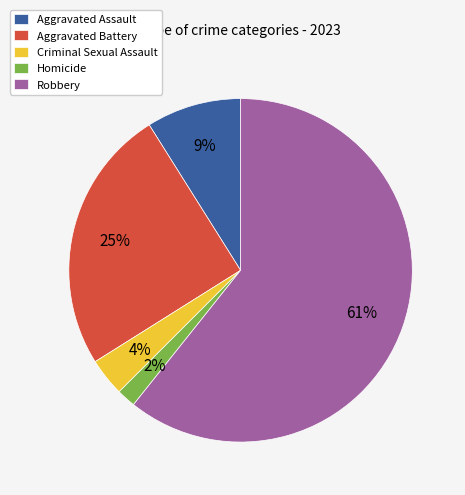

What is the smallest slice in the pie chart?

Homicide